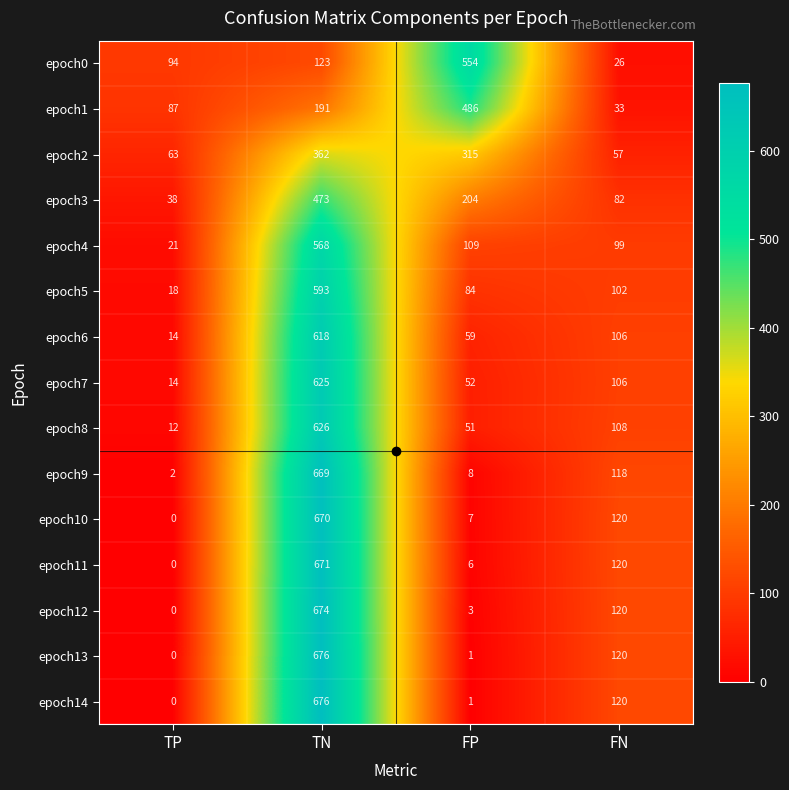

Rank the categories by epoch5 value from lowest to highest.

TP, FP, FN, TN